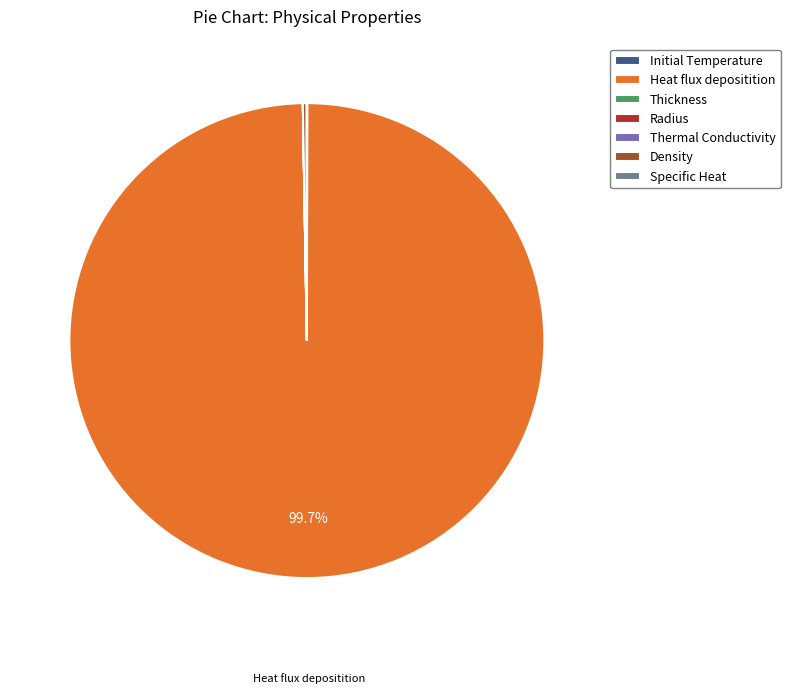

True or false: Radius accounts for 0% of the total.

True